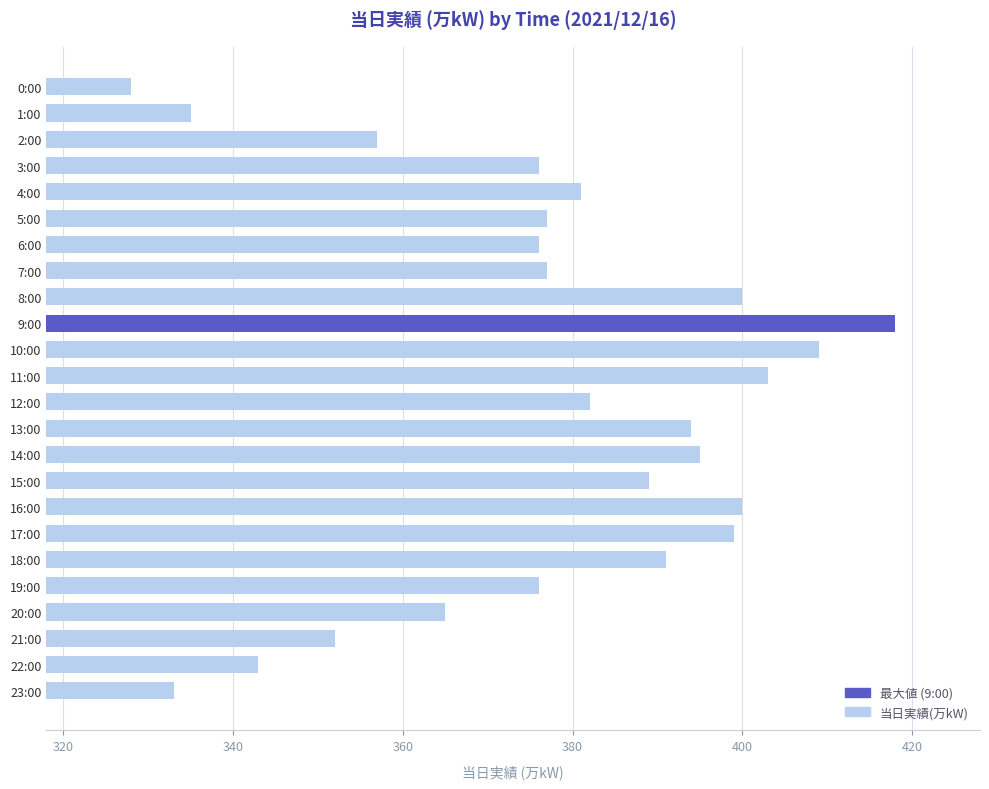

Which has a higher value, 19:00 or 23:00?

19:00